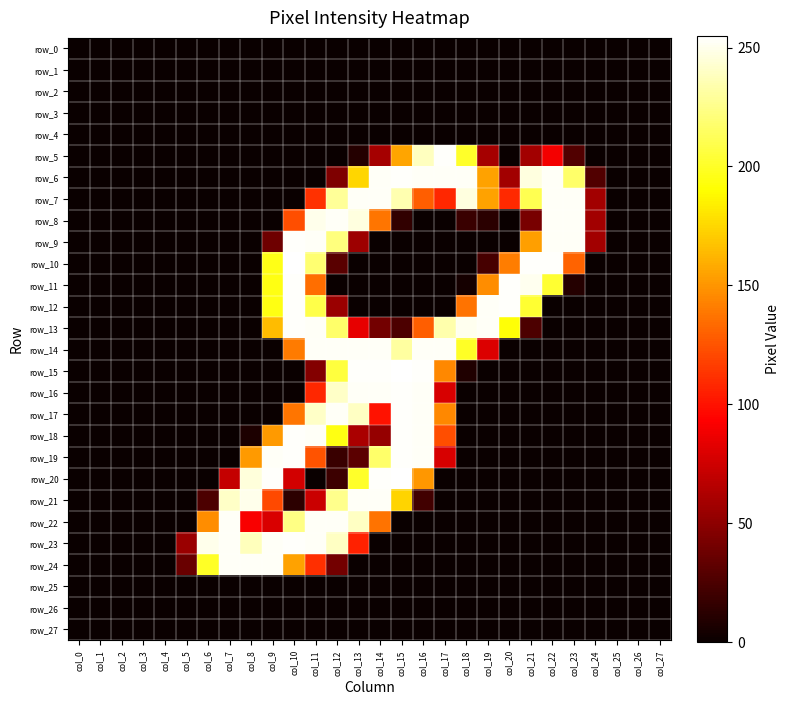

Reading left to right, what are all the values shown in this chart?

row_0: 0	0	0	0	0	0	0	0	0	0	0	0	0	0	0	0	0	0	0	0	0	0	0	0	0	0	0	0
row_1: 0	0	0	0	0	0	0	0	0	0	0	0	0	0	0	0	0	0	0	0	0	0	0	0	0	0	0	0
row_2: 0	0	0	0	0	0	0	0	0	0	0	0	0	0	0	0	0	0	0	0	0	0	0	0	0	0	0	0
row_3: 0	0	0	0	0	0	0	0	0	0	0	0	0	0	0	0	0	0	0	0	0	0	0	0	0	0	0	0
row_4: 0	0	0	0	0	0	0	0	0	0	0	0	0	0	0	0	0	0	0	0	0	0	0	0	0	0	0	0
row_5: 0	0	0	0	0	0	0	0	0	0	0	0	0	10	59	156	239	254	201	59	0	58	89	27	0	0	0	0
row_6: 0	0	0	0	0	0	0	0	0	0	0	0	44	175	253	254	253	253	253	155	58	247	253	217	27	0	0	0
row_7: 0	0	0	0	0	0	0	0	0	0	0	112	229	253	253	235	129	108	247	155	109	211	253	253	58	0	0	0
row_8: 0	0	0	0	0	0	0	0	0	0	123	250	253	247	138	15	0	0	18	12	0	42	253	253	58	0	0	0
row_9: 0	0	0	0	0	0	0	0	0	38	254	253	222	56	0	0	0	0	0	0	0	154	253	253	58	0	0	0
row_10: 0	0	0	0	0	0	0	0	0	196	255	219	30	0	0	0	0	0	0	23	141	254	254	131	0	0	0	0
row_11: 0	0	0	0	0	0	0	0	0	195	254	135	0	0	0	0	0	0	4	147	254	251	203	10	0	0	0	0
row_12: 0	0	0	0	0	0	0	0	0	195	254	209	55	0	0	0	0	0	137	253	254	203	0	0	0	0	0	0
row_13: 0	0	0	0	0	0	0	0	0	165	254	253	217	84	40	25	129	234	251	253	192	25	0	0	0	0	0	0
row_14: 0	0	0	0	0	0	0	0	0	0	140	253	253	253	253	231	253	253	200	80	0	0	0	0	0	0	0	0
row_15: 0	0	0	0	0	0	0	0	0	0	0	46	206	254	254	255	254	145	8	0	0	0	0	0	0	0	0	0
row_16: 0	0	0	0	0	0	0	0	0	0	0	108	241	253	253	254	253	78	0	0	0	0	0	0	0	0	0	0
row_17: 0	0	0	0	0	0	0	0	0	0	138	241	253	240	100	254	253	145	0	0	0	0	0	0	0	0	0	0
row_18: 0	0	0	0	0	0	0	0	7	152	254	253	195	61	53	254	253	123	0	0	0	0	0	0	0	0	0	0
row_19: 0	0	0	0	0	0	0	0	152	253	254	125	18	31	217	254	253	78	0	0	0	0	0	0	0	0	0	0
row_20: 0	0	0	0	0	0	0	71	246	254	76	0	19	201	254	255	151	0	0	0	0	0	0	0	0	0	0	0
row_21: 0	0	0	0	0	0	25	241	250	121	13	73	226	253	253	174	21	0	0	0	0	0	0	0	0	0	0	0
row_22: 0	0	0	0	0	0	147	253	91	79	224	253	253	240	137	0	0	0	0	0	0	0	0	0	0	0	0	0
row_23: 0	0	0	0	0	55	250	253	238	253	254	253	240	106	0	0	0	0	0	0	0	0	0	0	0	0	0	0
row_24: 0	0	0	0	0	36	200	253	253	253	155	111	40	0	0	0	0	0	0	0	0	0	0	0	0	0	0	0
row_25: 0	0	0	0	0	0	0	0	0	0	0	0	0	0	0	0	0	0	0	0	0	0	0	0	0	0	0	0
row_26: 0	0	0	0	0	0	0	0	0	0	0	0	0	0	0	0	0	0	0	0	0	0	0	0	0	0	0	0
row_27: 0	0	0	0	0	0	0	0	0	0	0	0	0	0	0	0	0	0	0	0	0	0	0	0	0	0	0	0